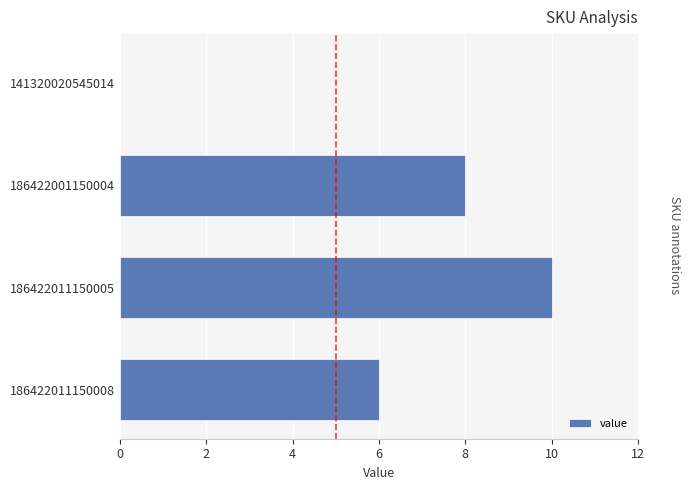

What is the change in value from 186422011150005 to 186422011150008?

-4